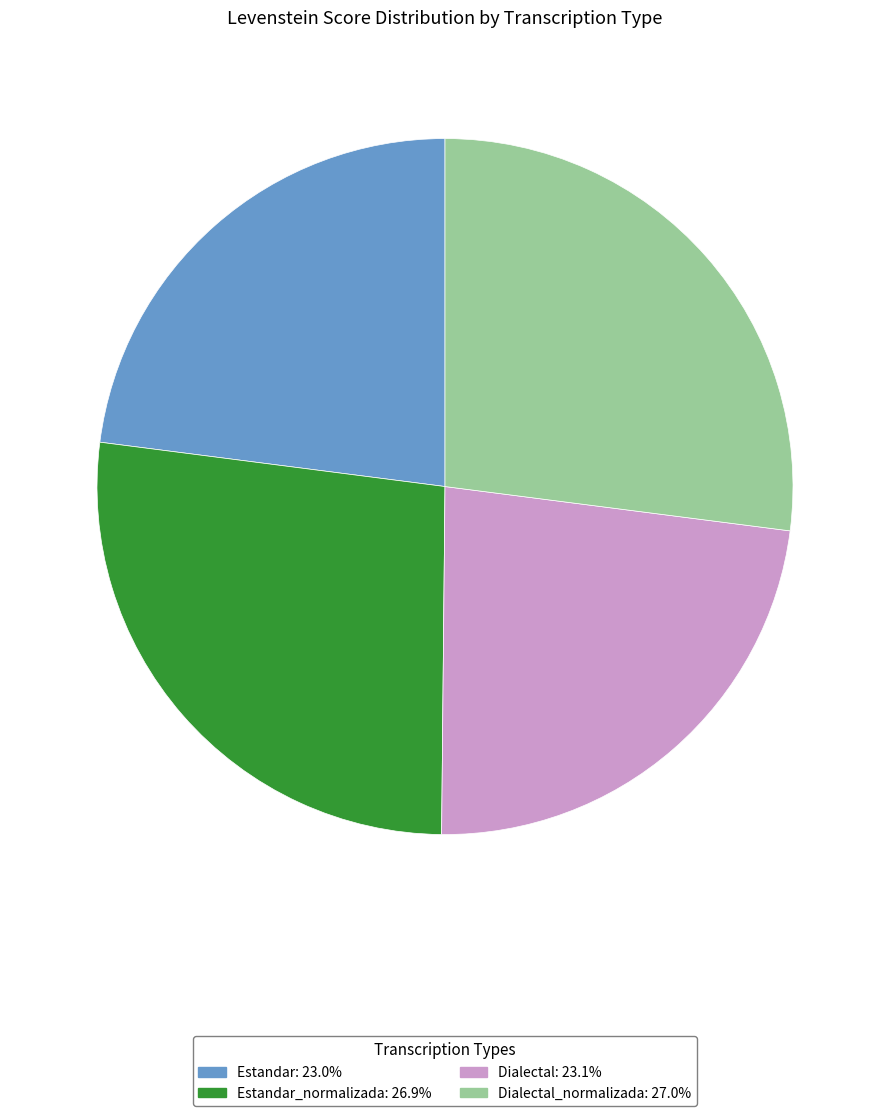

Does any single category account for the majority?

No